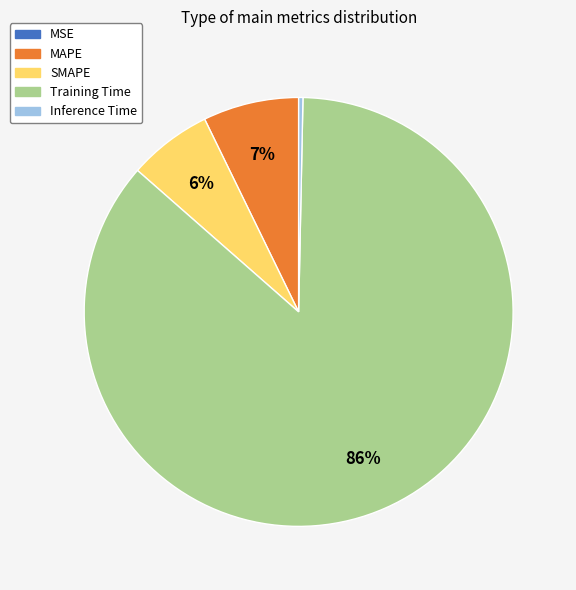

Combined, do SMAPE and MAPE account for over 50%?

No